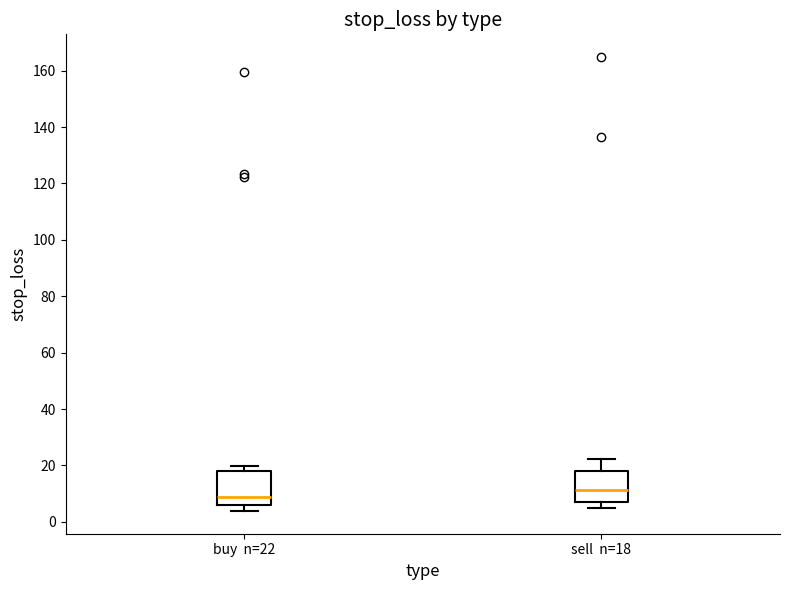

Which box's median line is the lowest?

buy n=22